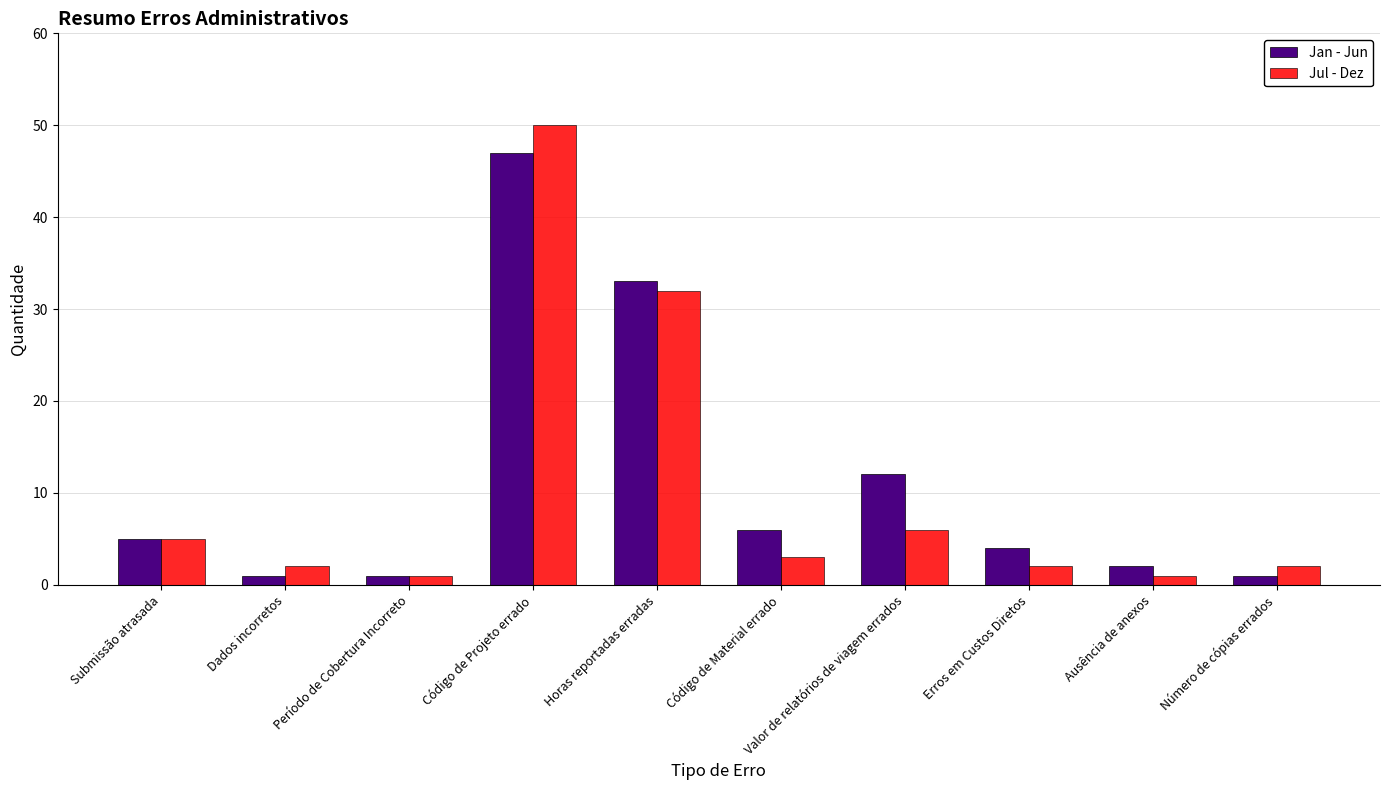

The value of Jan - Jun at Código de Projeto errado is 47. True or false?

True